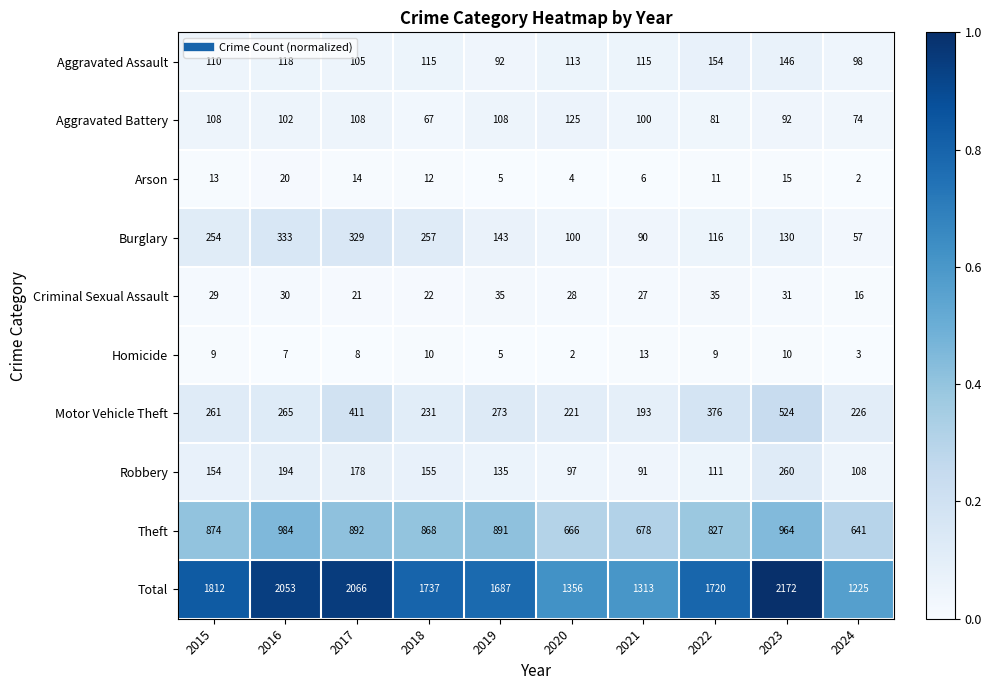

The Theft series shows 571 at 2017. True or false?

False